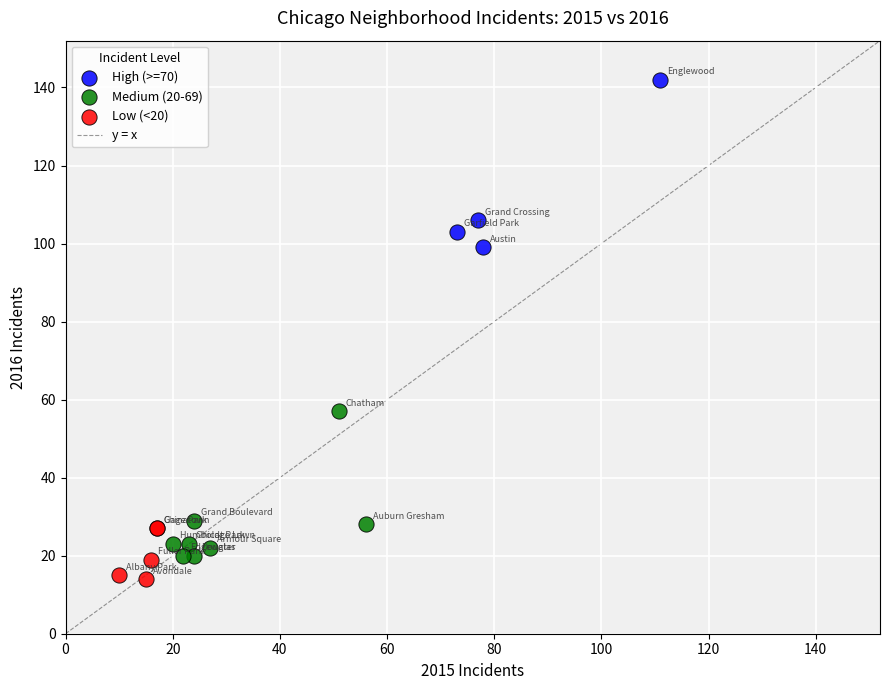

Which series contains the highest Y value?

High (>=70)